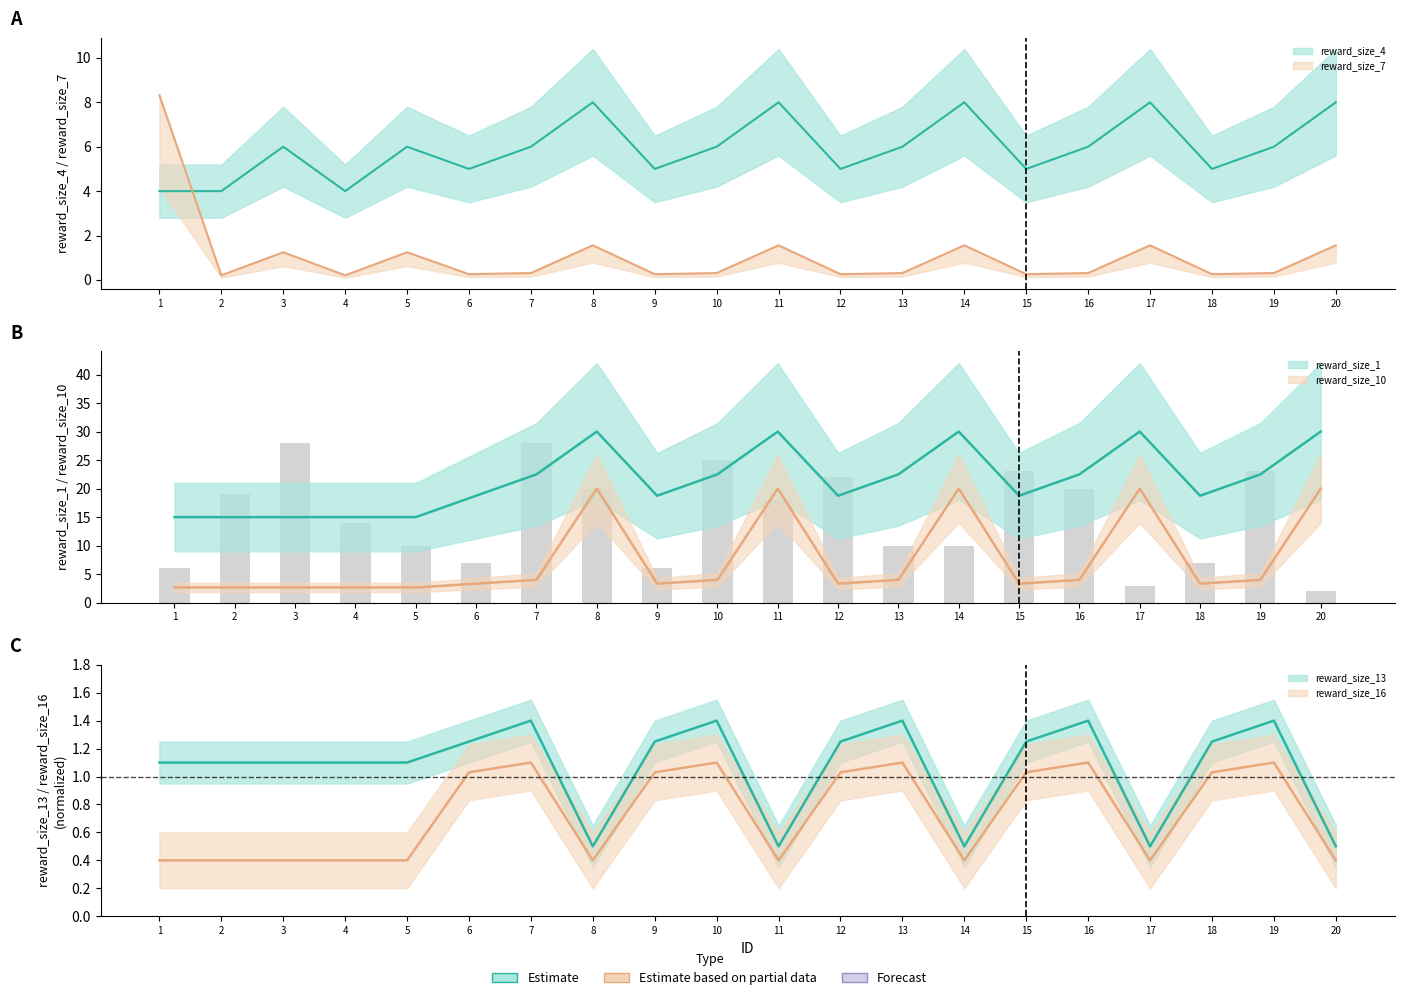

Is the value of reward_size_7 at 19 greater than the value of reward_size_16 at 20?

No